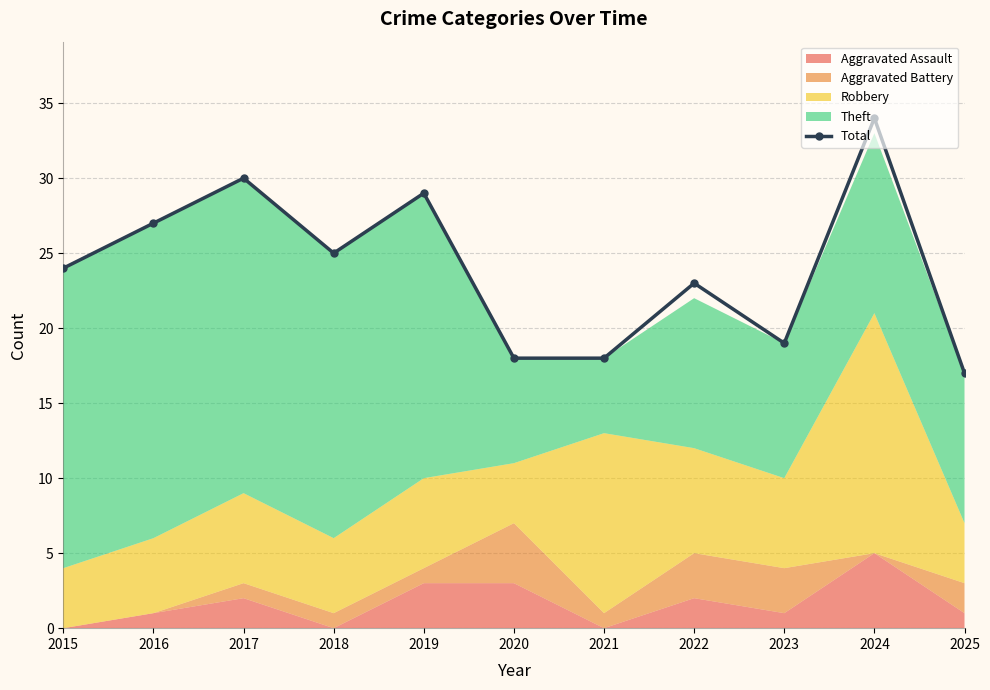

What is the change in value from 2023 to 2024?

+15